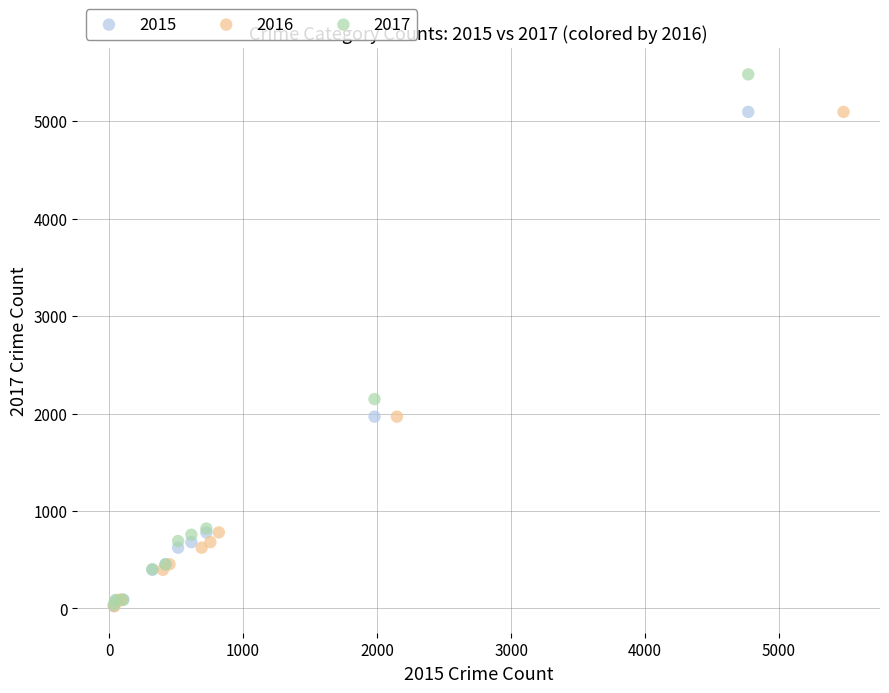

Which series reaches the maximum Y coordinate?

2017